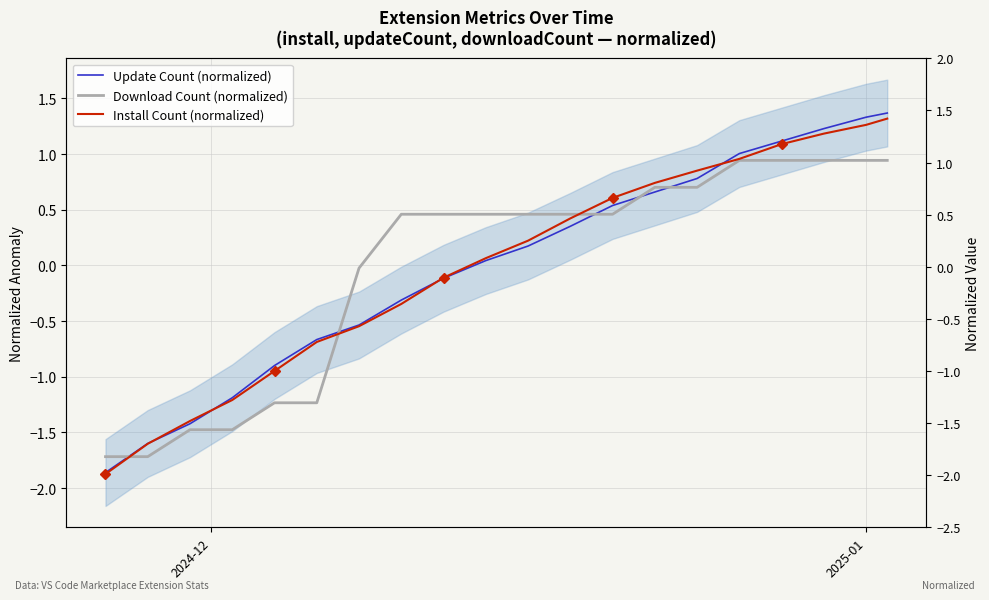

What is the sum of the Install Count (normalized) values at 2024-12 and 18?

-0.6